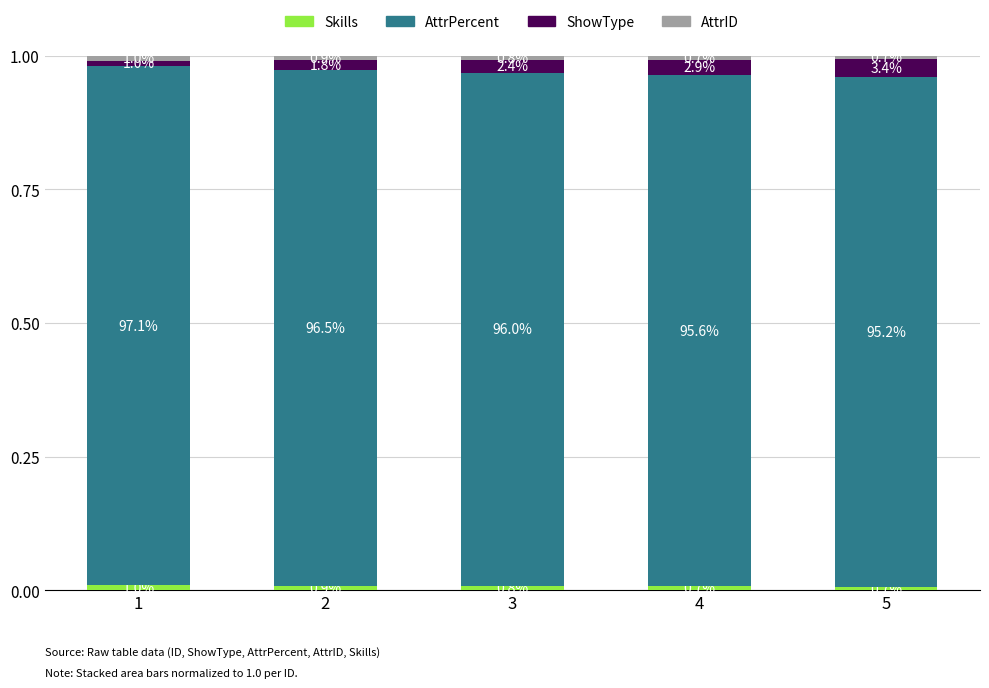

Are the bars grouped side by side (vs. stacked)?

No